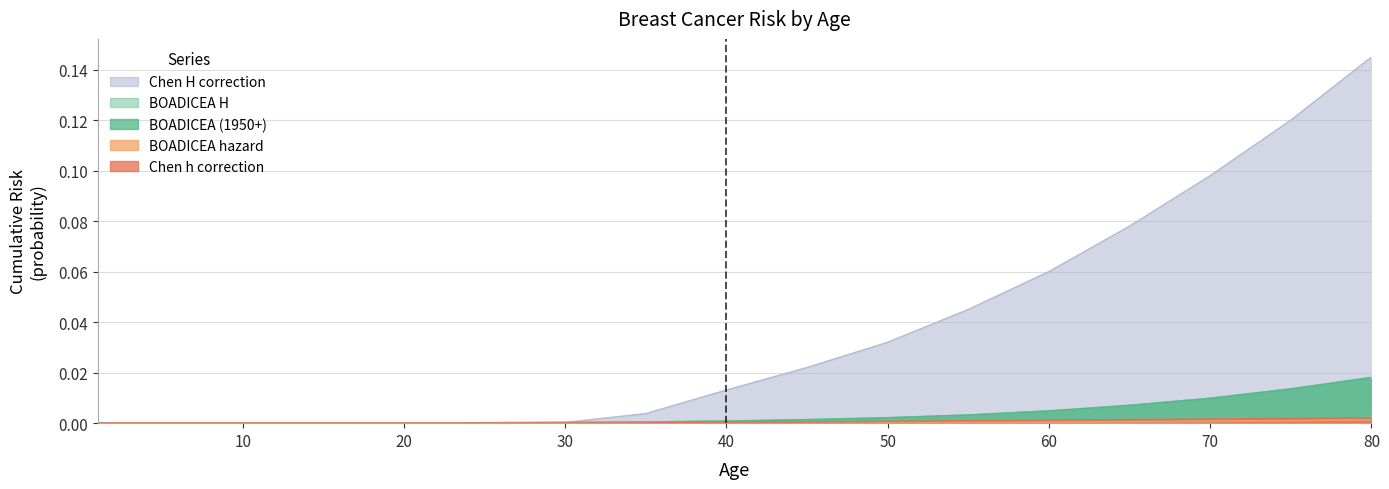

Which series has the largest total across all categories?

Chen H correction